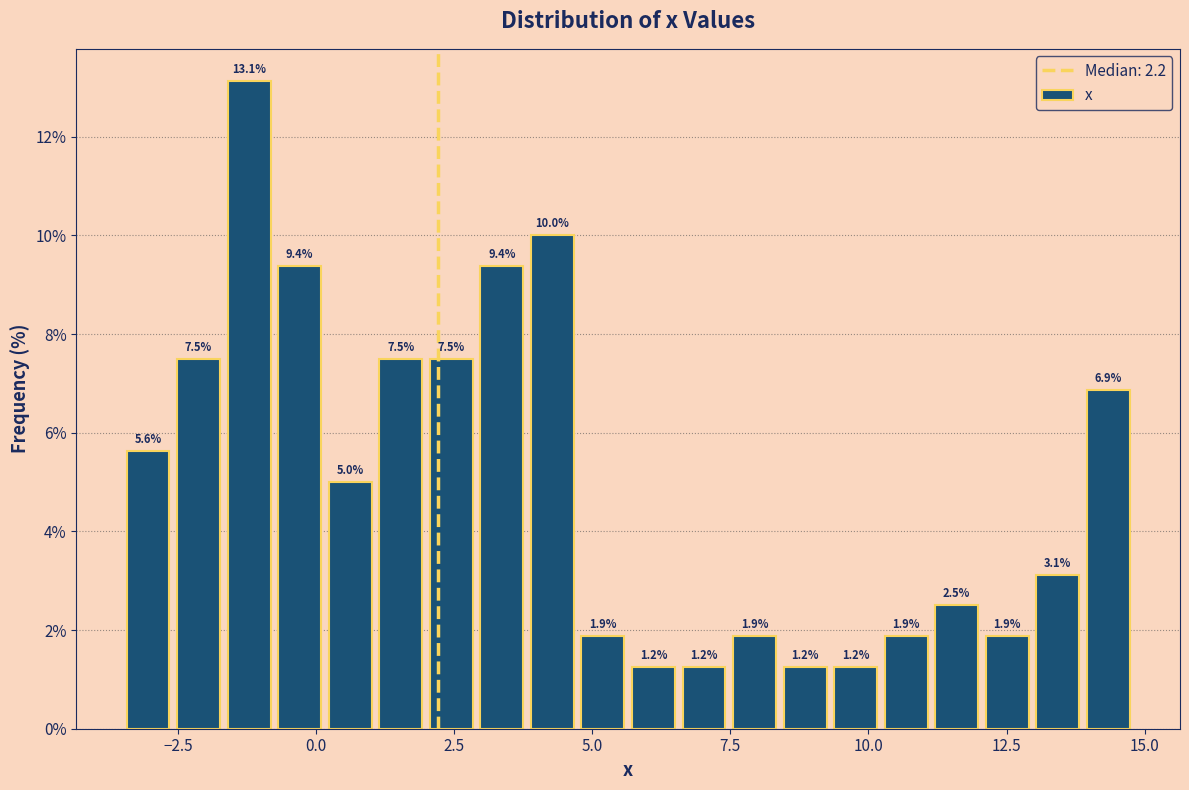

Read against the x-axis, roughly where is the centre of the tallest bar?

-1.0